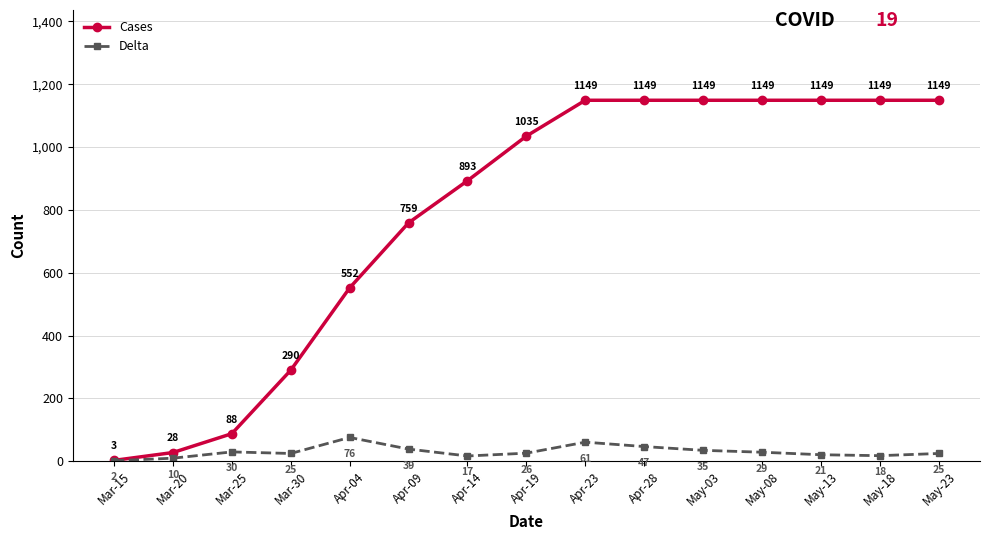

What is the label of the 4th point from the left?

Mar-30